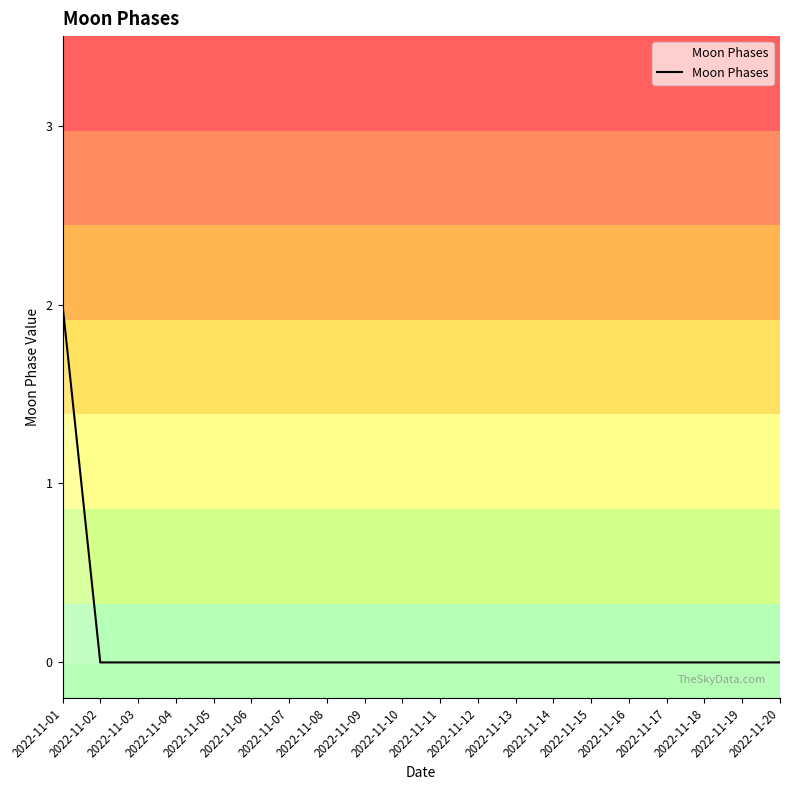

What is the sum of all values?

2